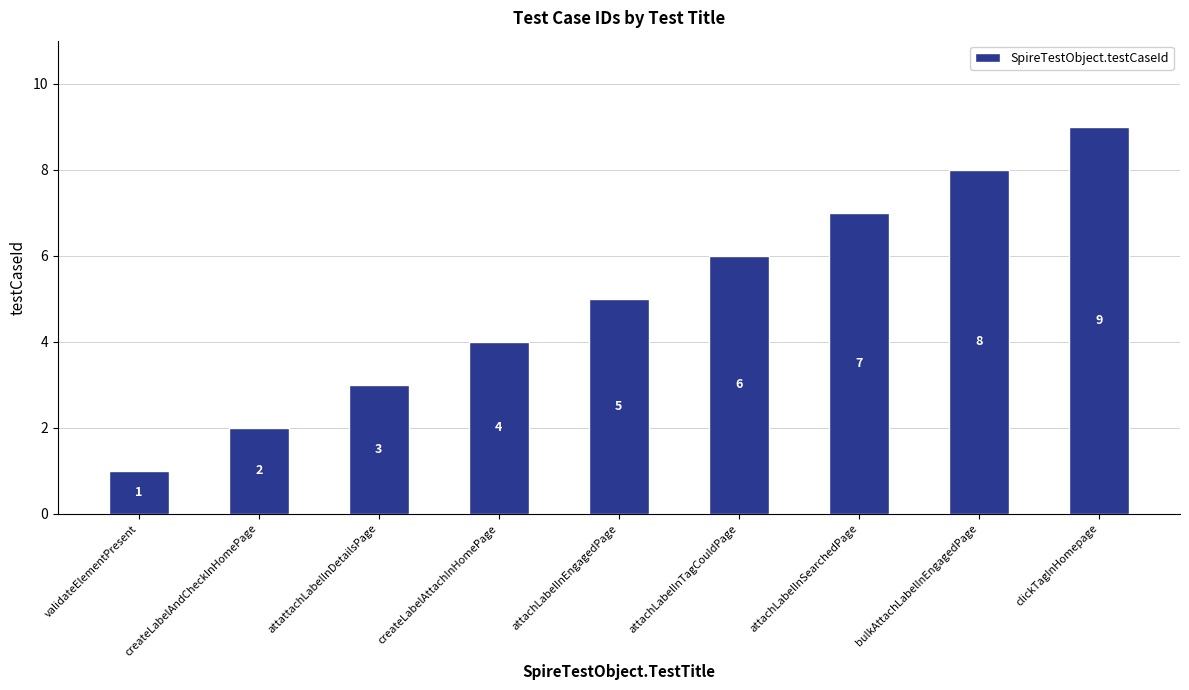

At which category does the chart reach its minimum across all series?

validateElementPresent